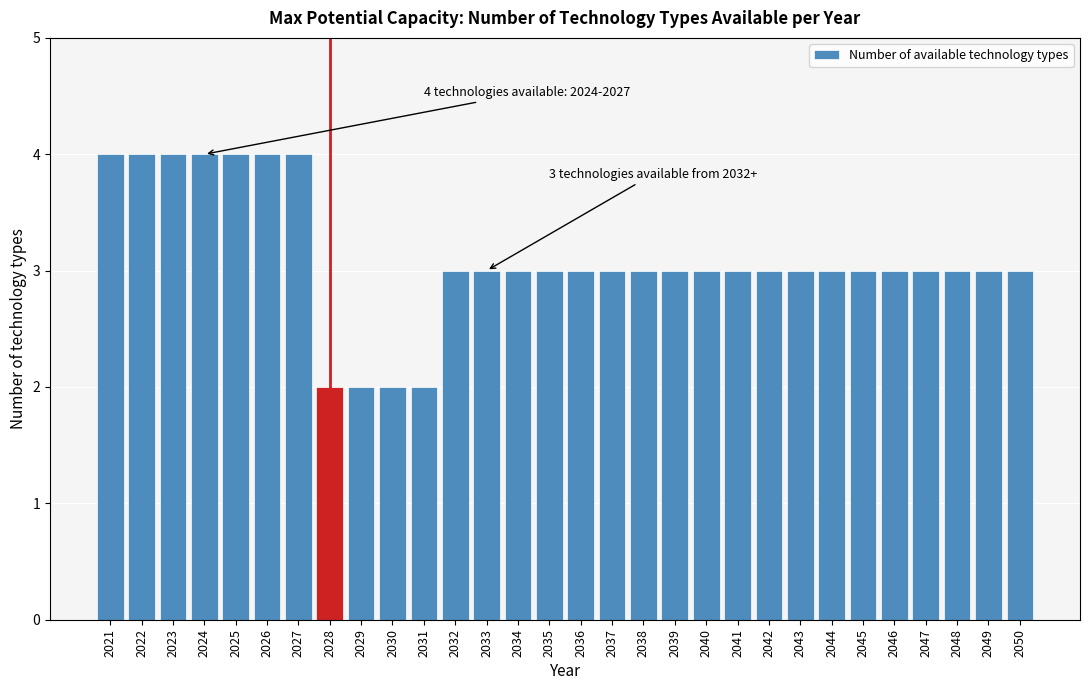

Reading left to right, transcribe all the data shown in this chart.

4	4	4	4	4	4	4	2	2	2	2	3	3	3	3	3	3	3	3	3	3	3	3	3	3	3	3	3	3	3